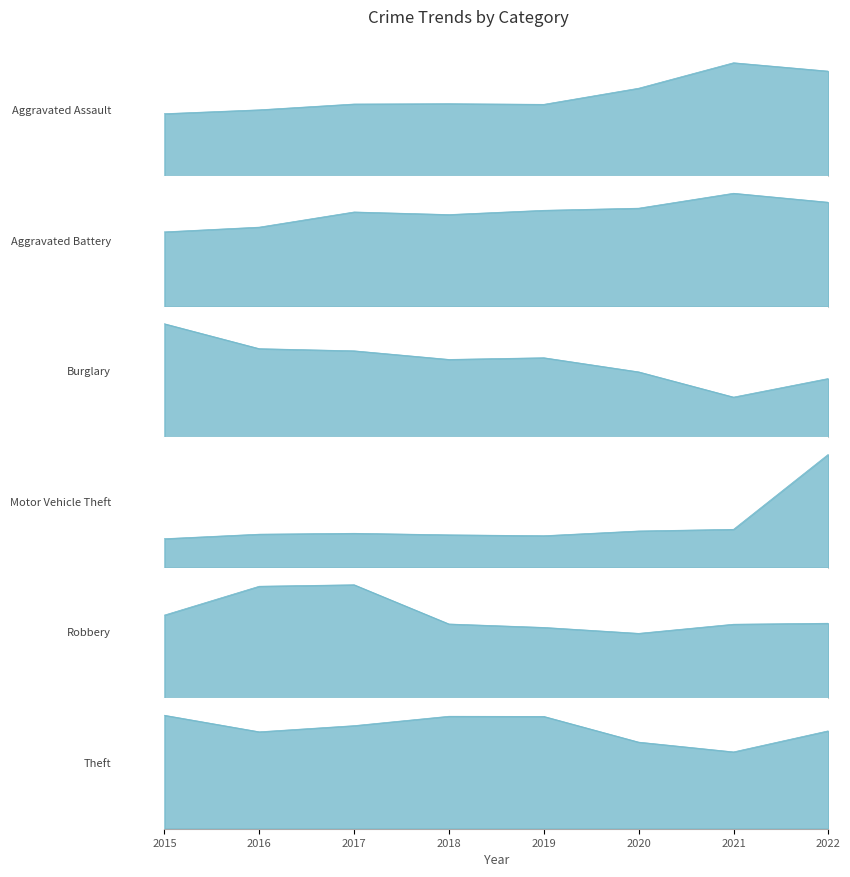

In Motor Vehicle Theft, how many points are lower than both neighbors (excluding endpoints)?

1